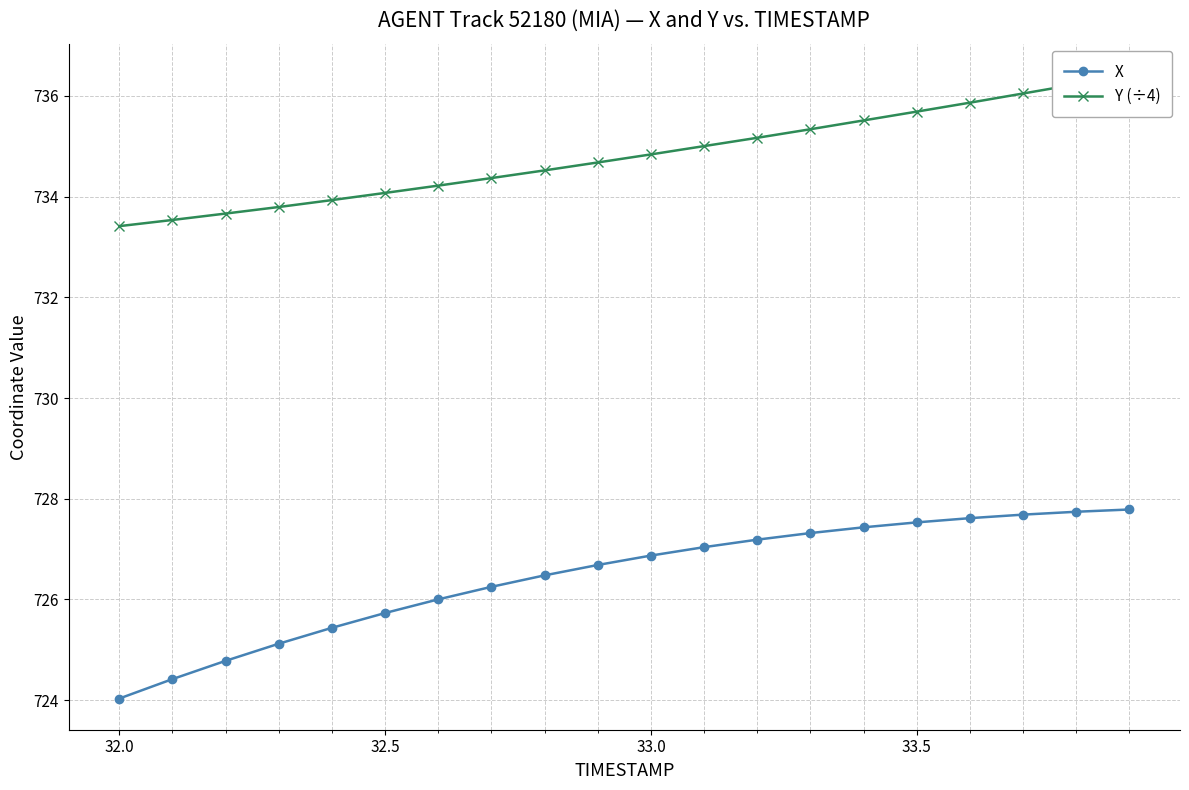

Is the value of X at 31.5 greater than the value of Y (÷4) at 19?

No